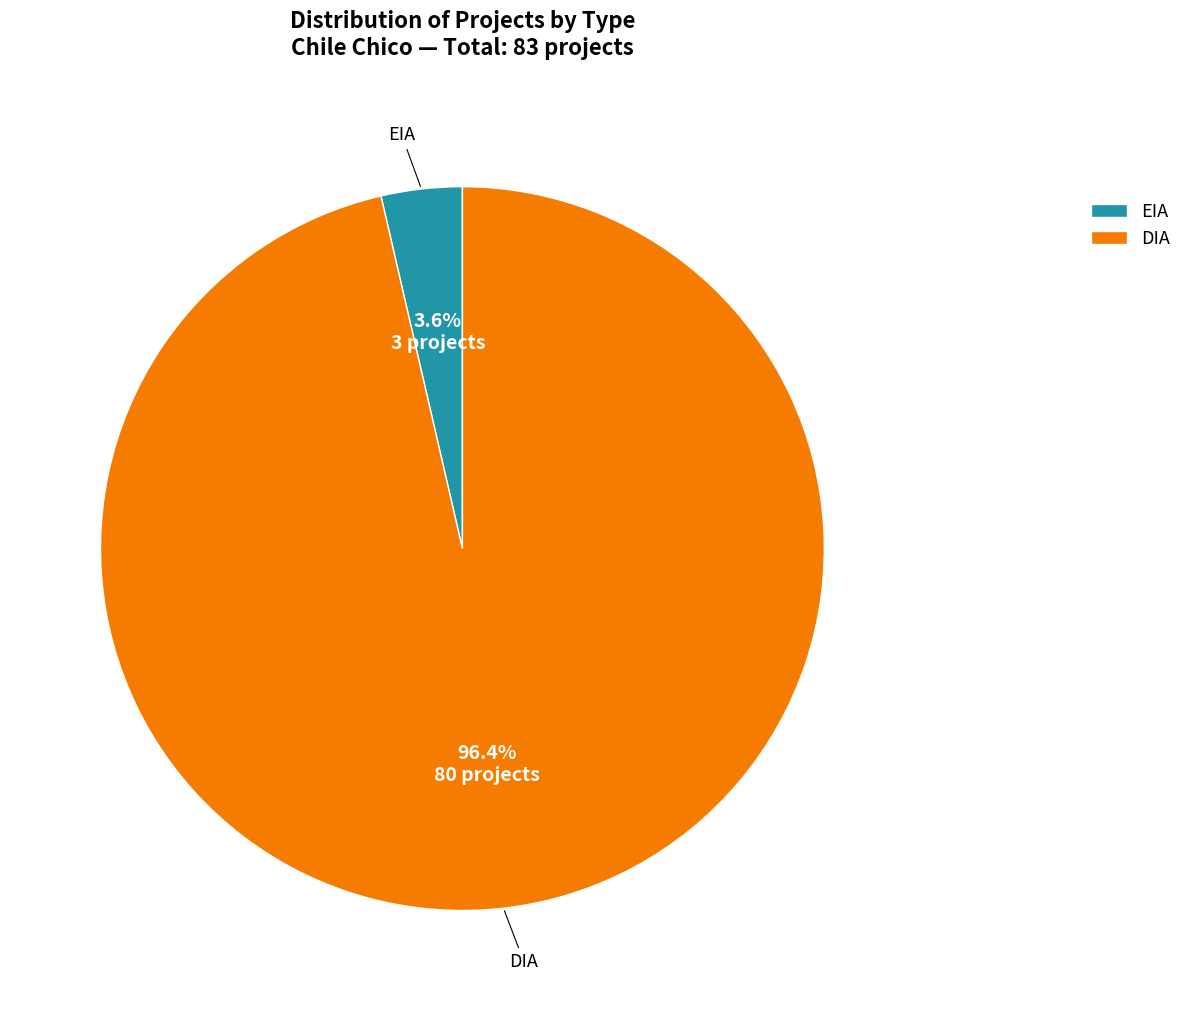

What percentage is the DIA slice, to the nearest percent?

96%